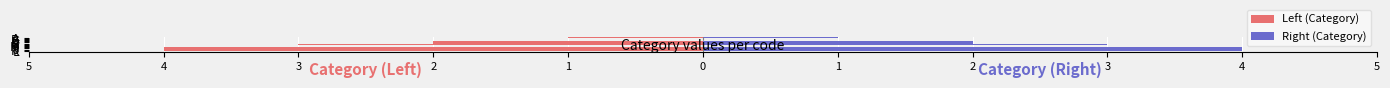

What is the difference between the maximum and minimum values in the Left (Category) series?

3